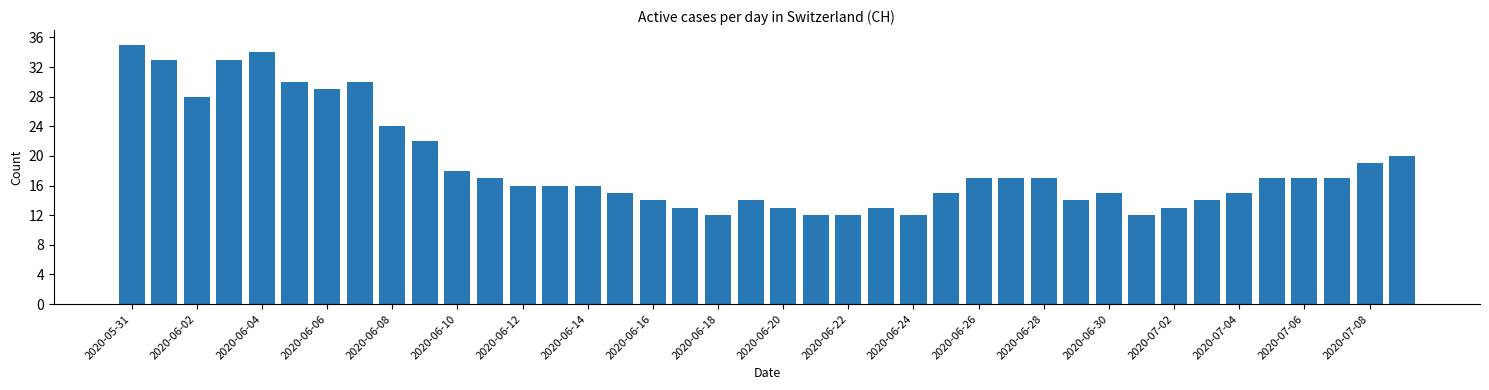

Are the bars horizontal?

No